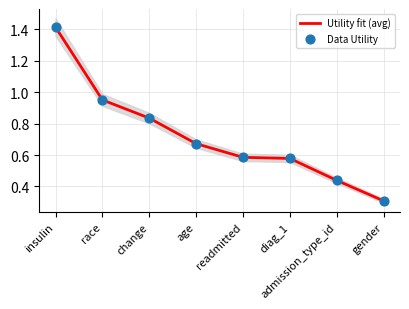

What is the total value across all series at race?

1.9